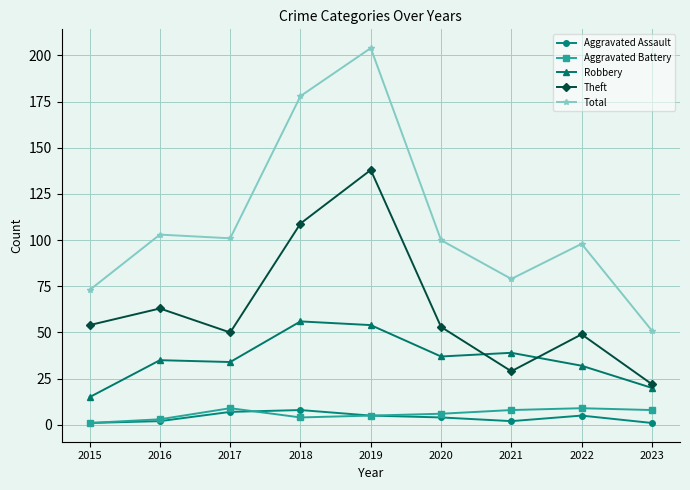

Which category has the highest value across all series?

2019